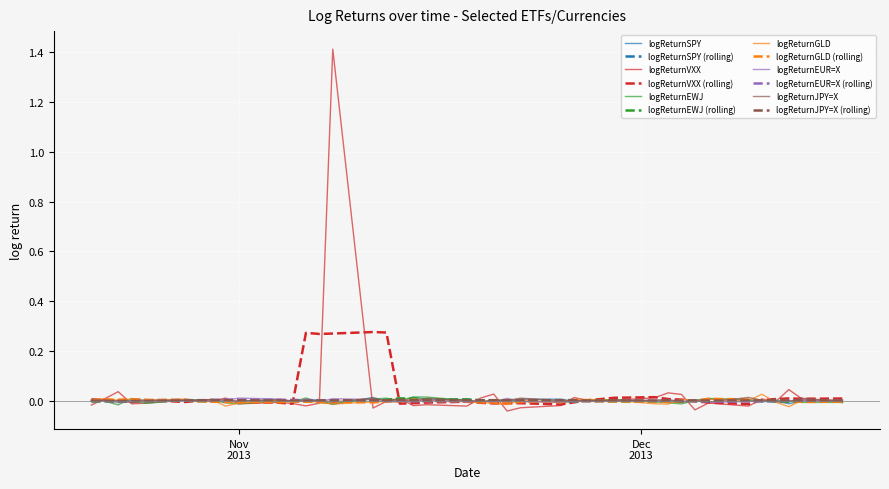

What is the maximum value shown in the chart?

1.4